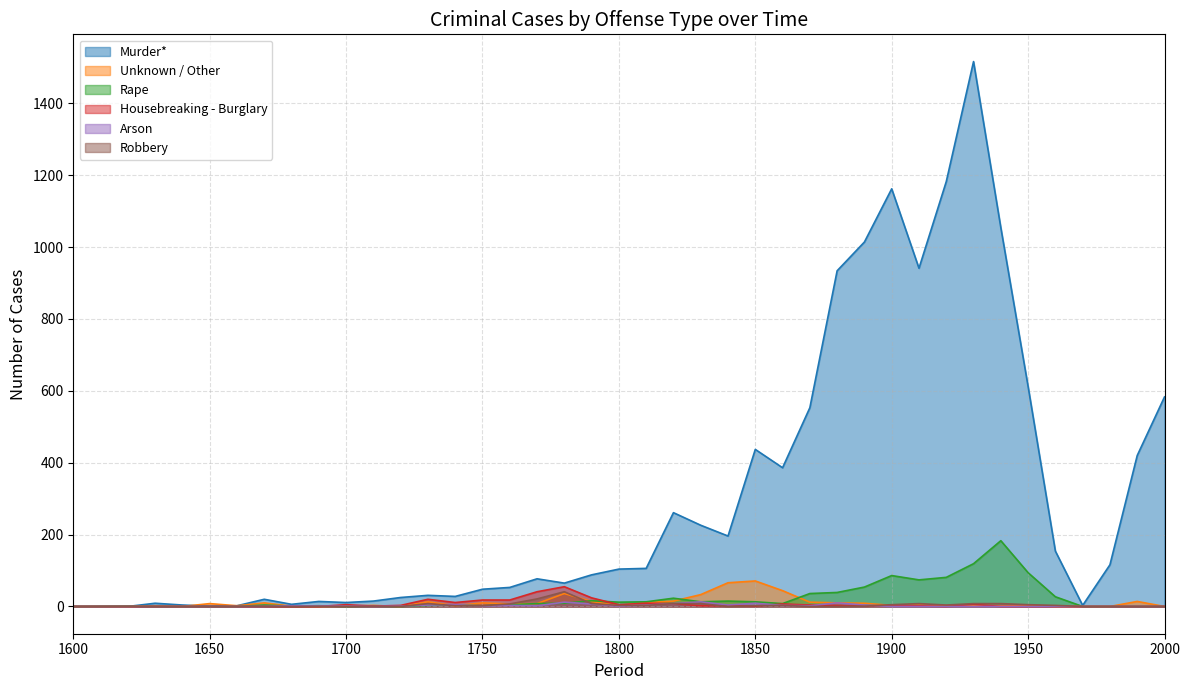

What are all the series names shown in the legend?

Murder*, Unknown / Other, Rape, Housebreaking - Burglary, Arson, Robbery